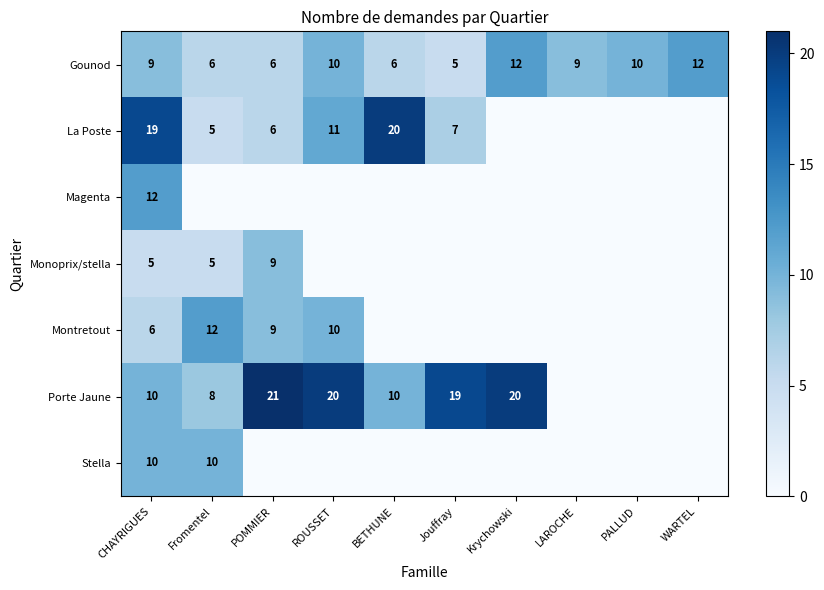

What is the difference between the highest and lowest values at CHAYRIGUES?

14